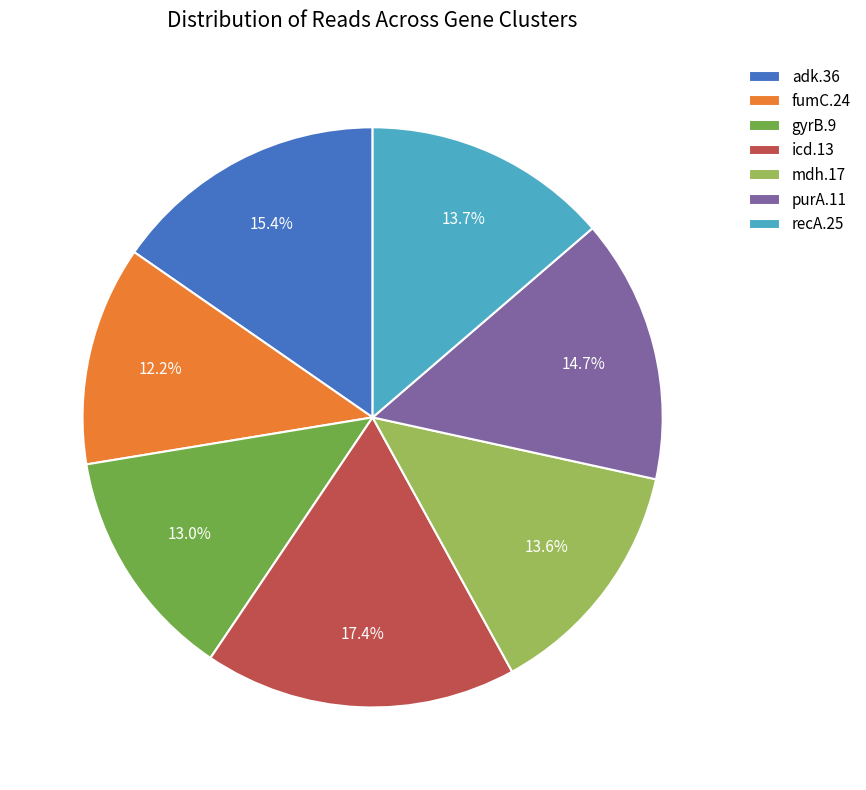

Is fumC.24 the majority of the pie?

No